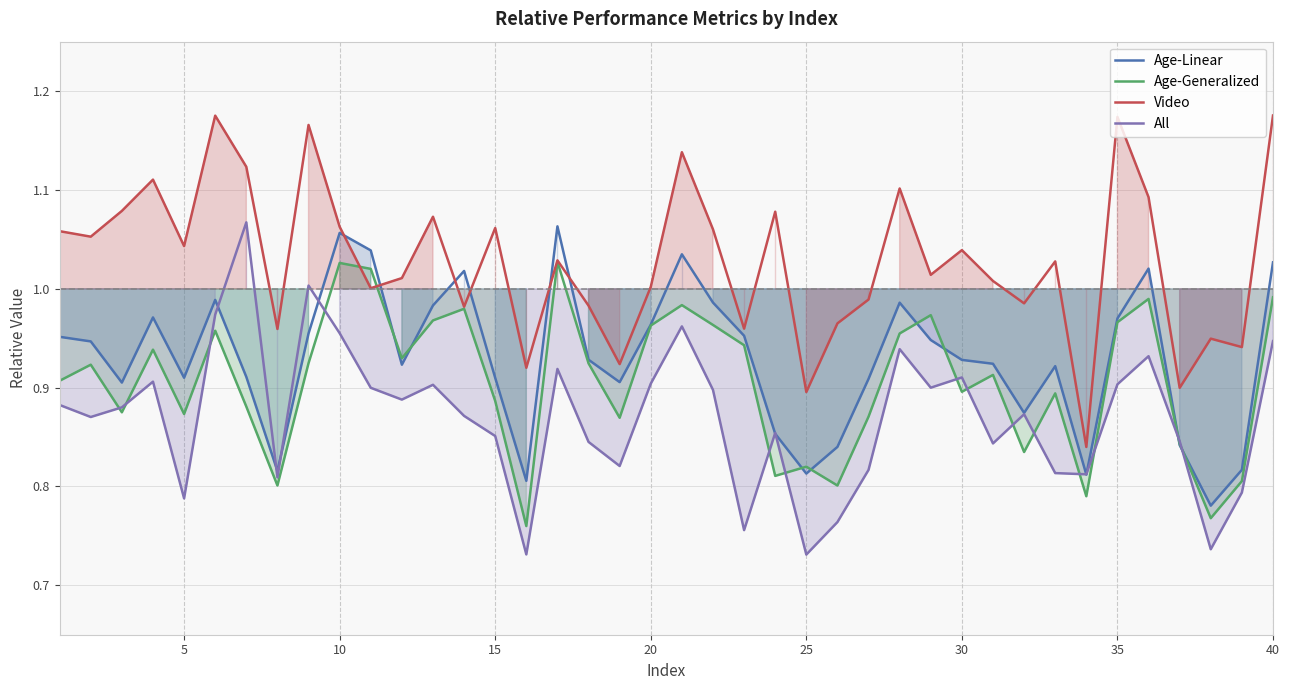

How many intersections are there between All and Age-Generalized?

14